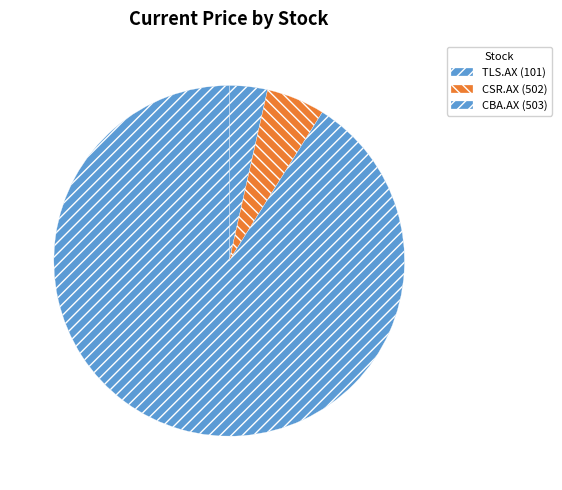

How many segments does this pie chart have?

3